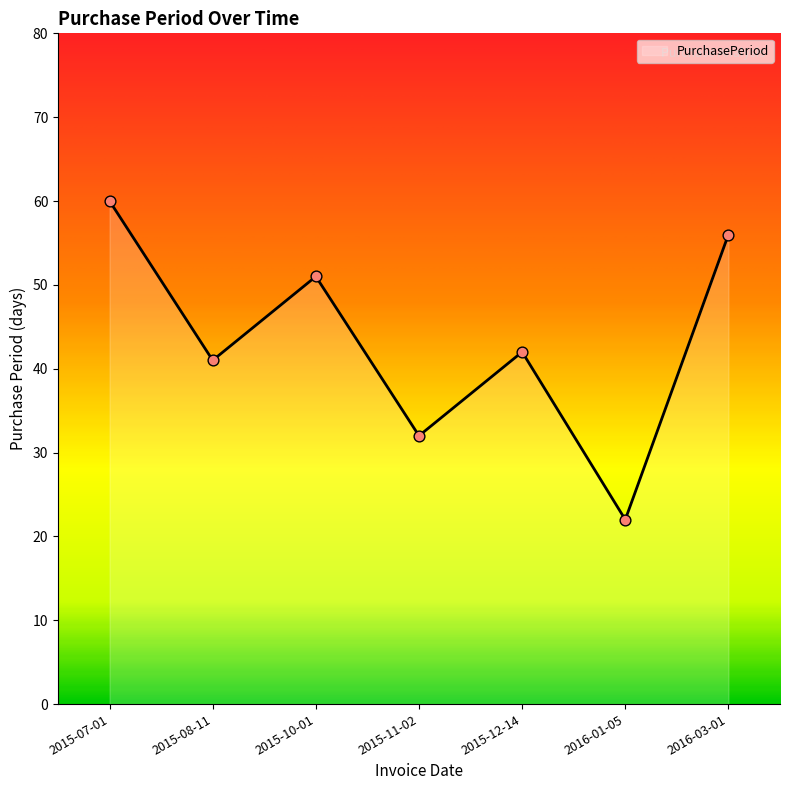

What is the change in value from 2015-08-11 to 2015-10-01?

+10